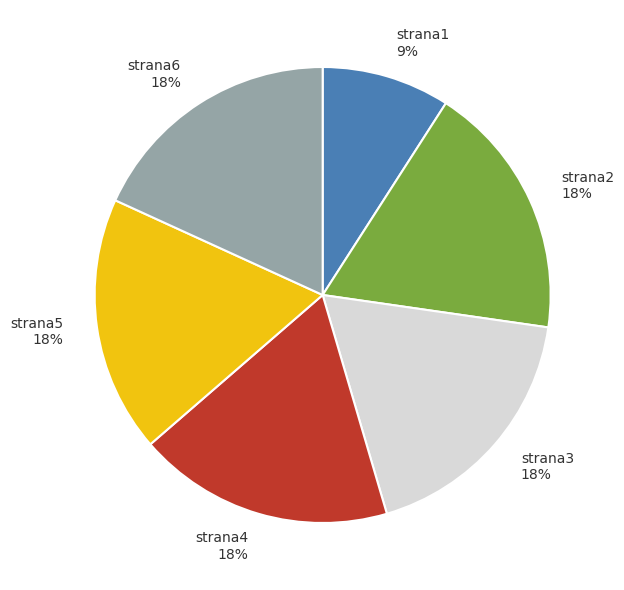

How many segments does this pie chart have?

6